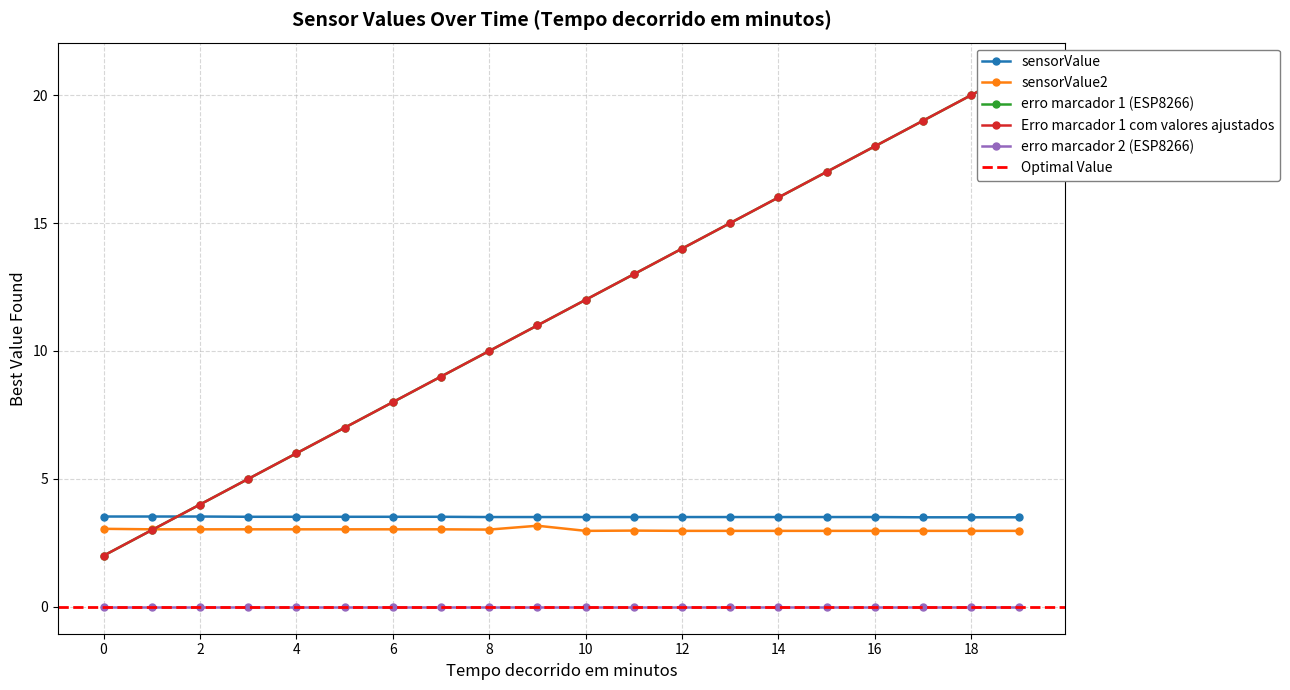

What is the highest value of the sensorValue2 series?

3.2